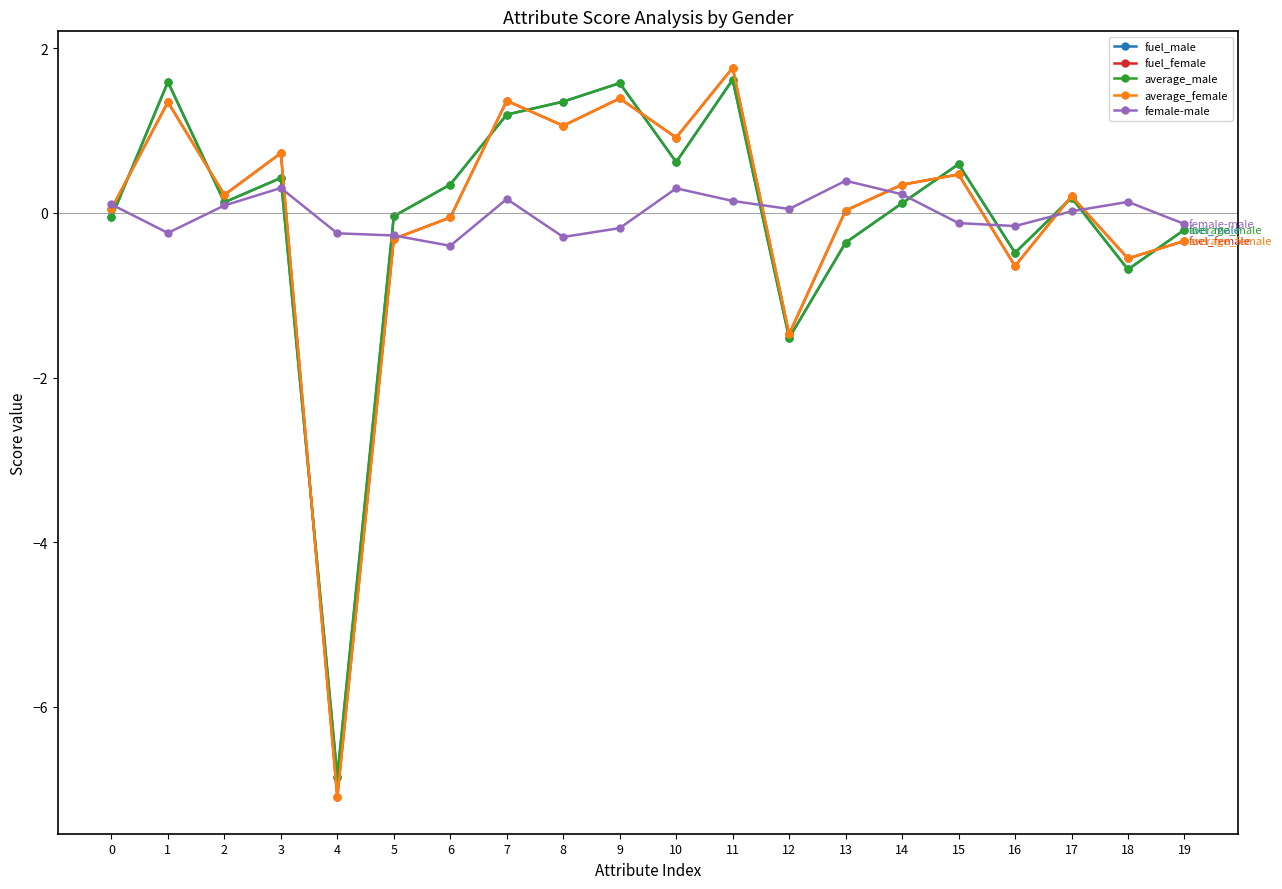

What is the highest value of the average_male series?

1.6